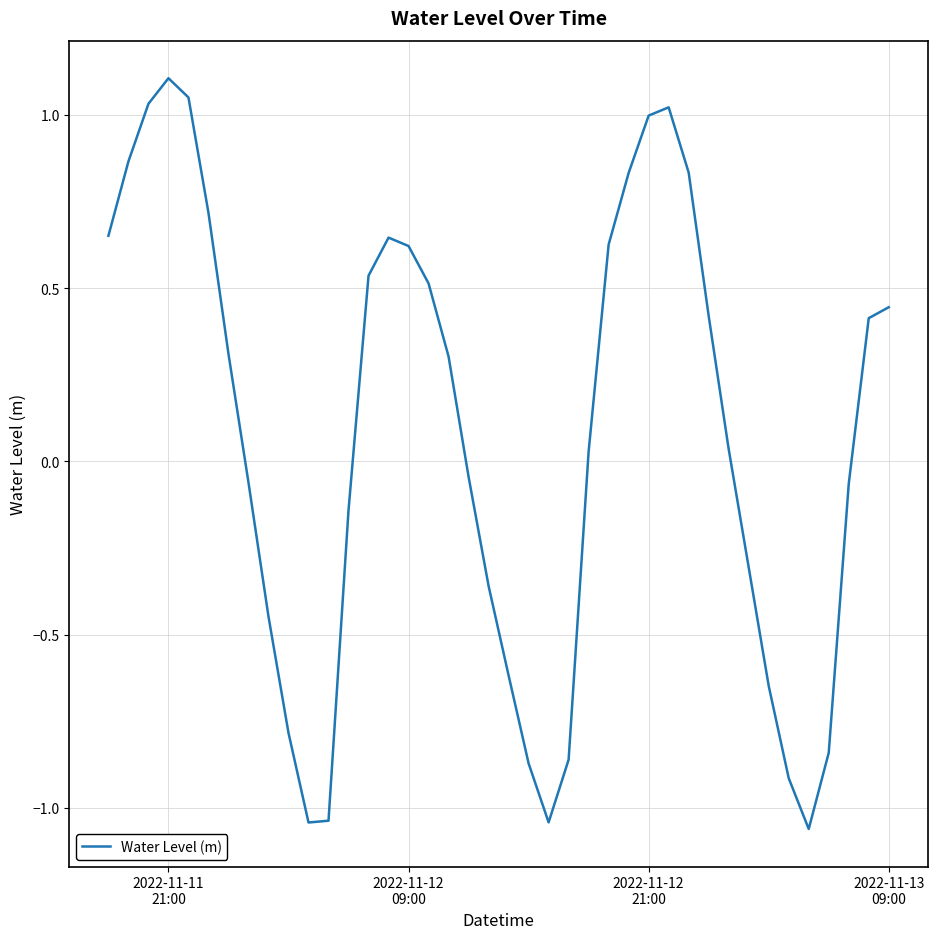

What is the difference between the maximum and minimum values?

2.2